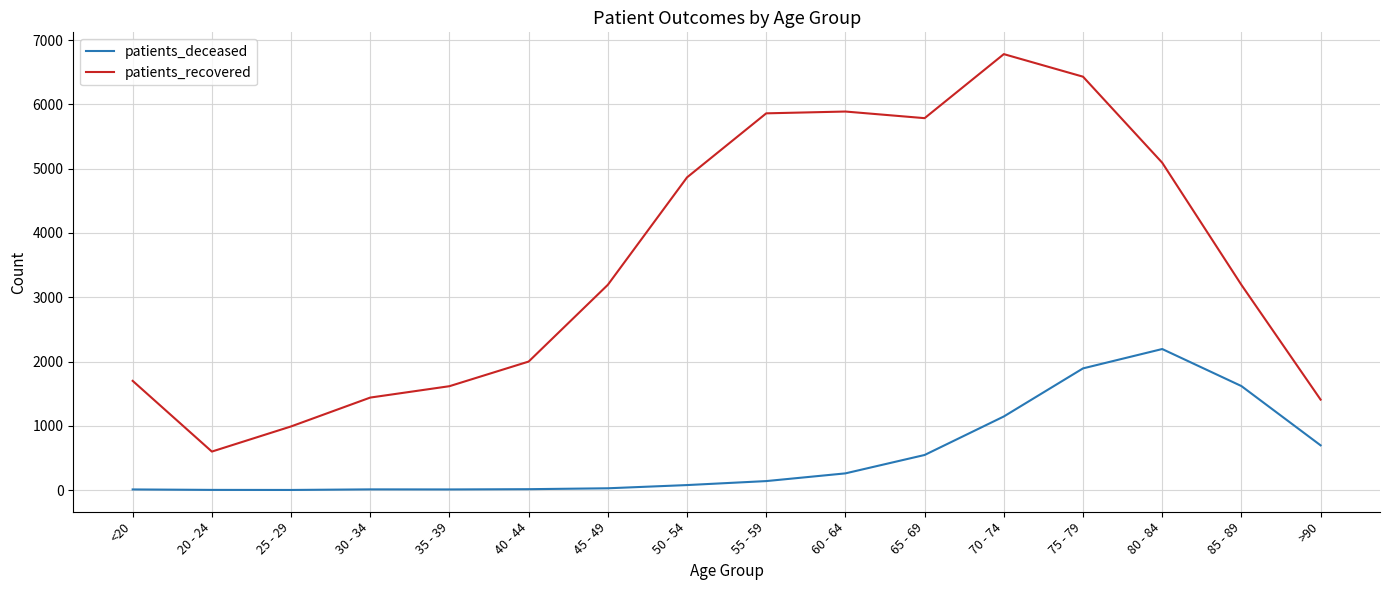

Where is patients_deceased nearest to the value 1098?

70 - 74